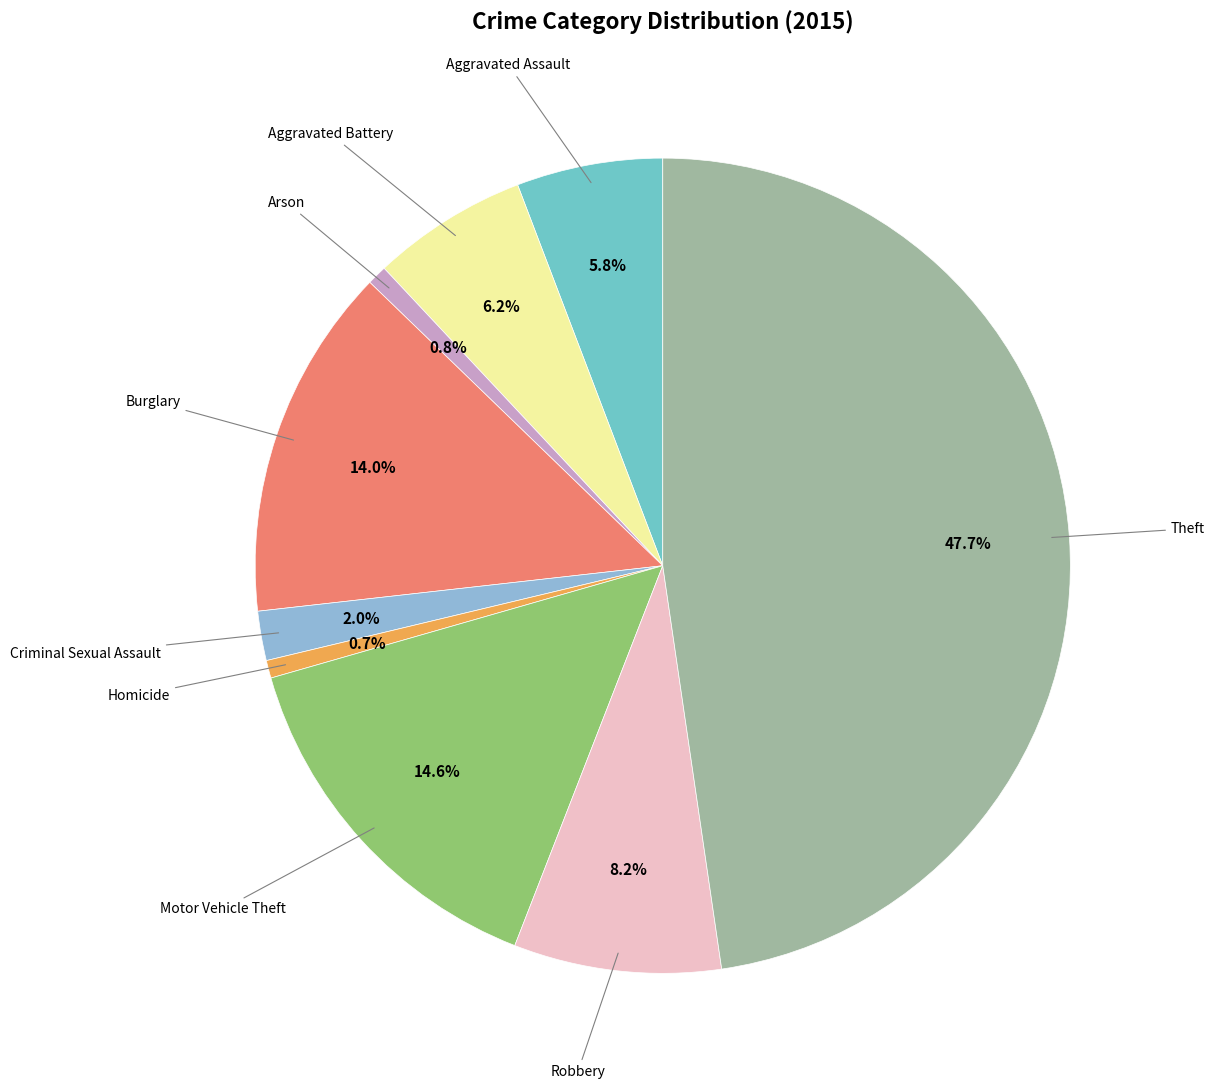

What percentage is NOT represented by Burglary?

86.0%